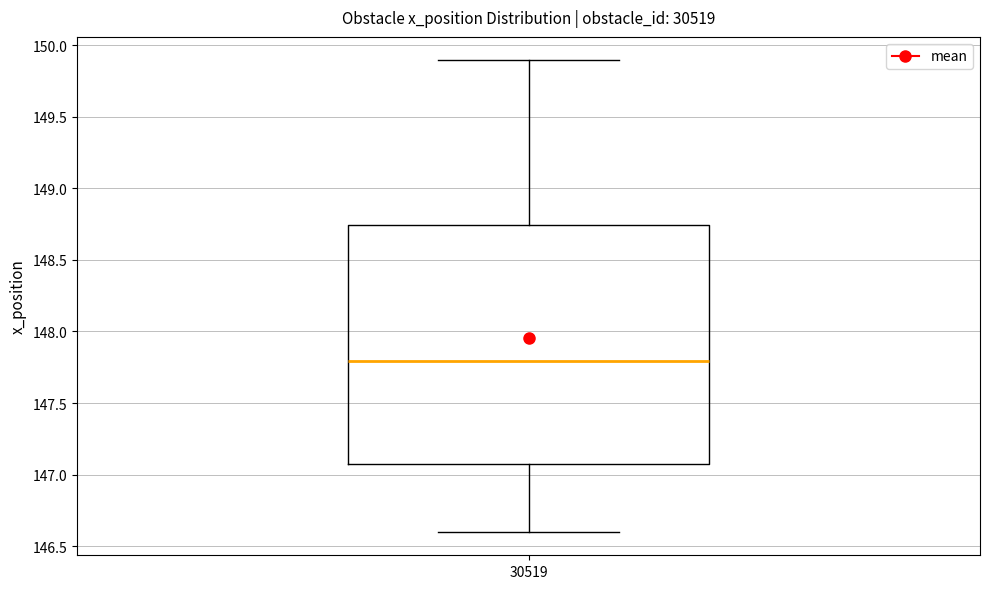

Where does the median line of the box at x = 30519 sit on the y-axis? The values are not printed on the chart, so give them approximately, as read against the axis.

147.80